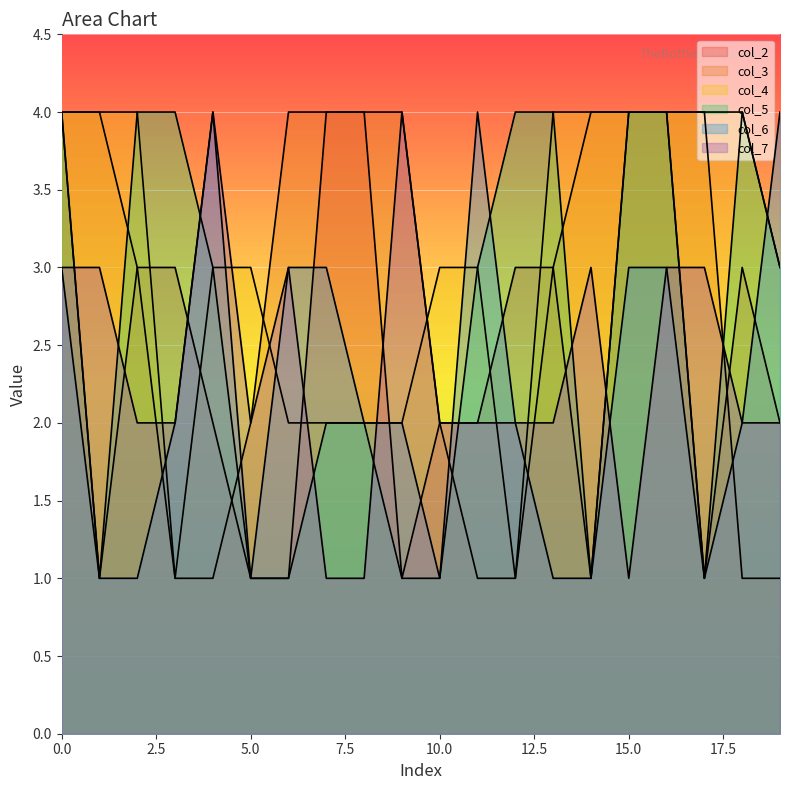

At how many categories does at least one series exceed 3?

18